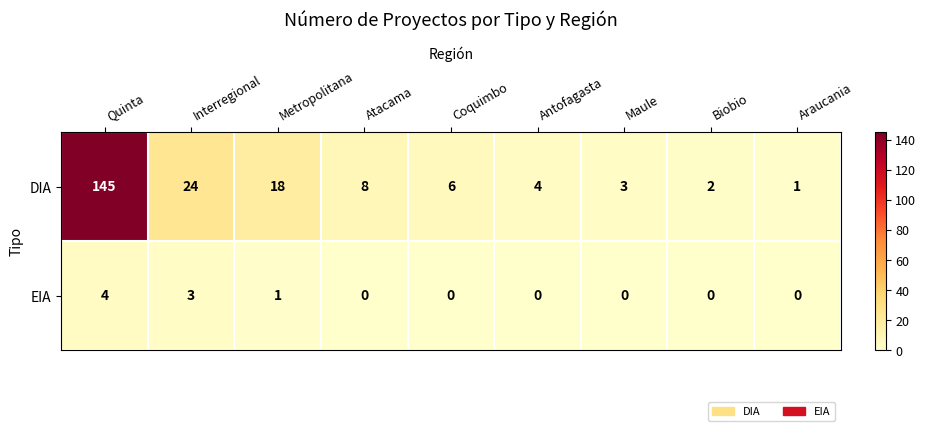

Reading left to right, what are all the values shown in this chart?

DIA: Quinta=145	Interregional=24	Metropolitana=18	Atacama=8	Coquimbo=6	Antofagasta=4	Maule=3	Biobio=2	Araucania=1
EIA: Quinta=4	Interregional=3	Metropolitana=1	Atacama=0	Coquimbo=0	Antofagasta=0	Maule=0	Biobio=0	Araucania=0